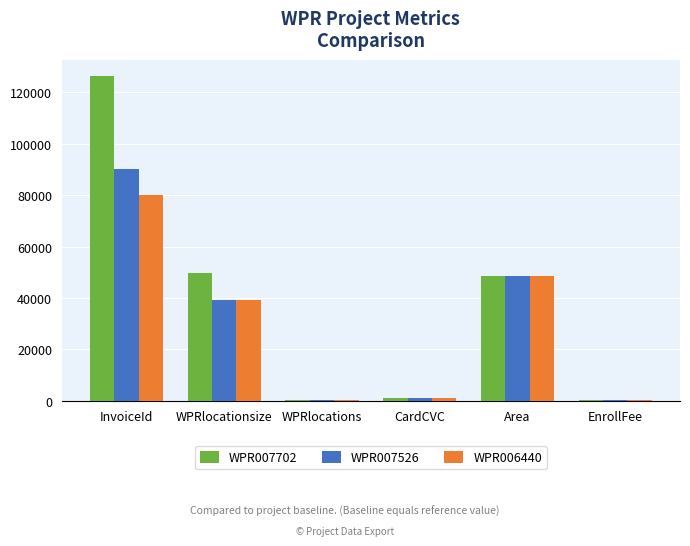

What is the maximum value for WPR006440?

80210